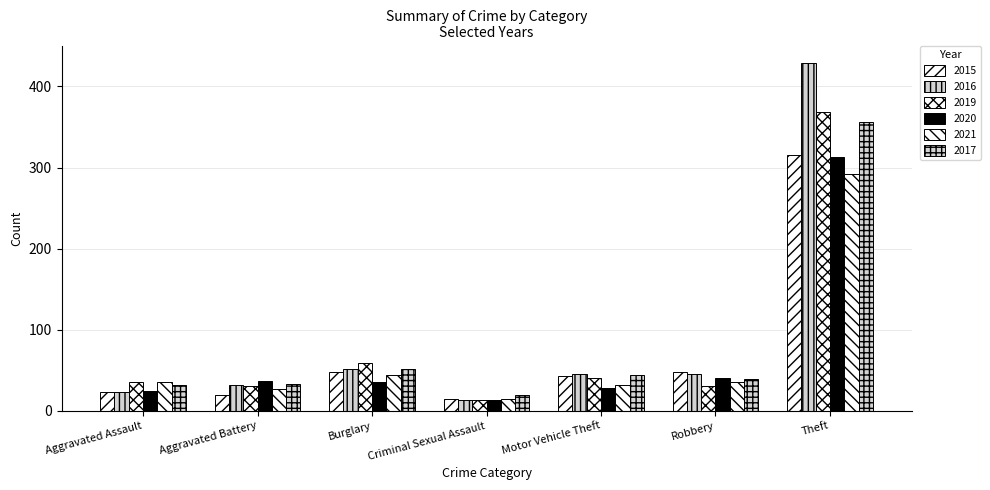

Reading left to right, list all the values displayed in this chart.

2015: 23	19	48	14	43	48	315
2016: 23	32	51	13	45	46	429
2019: 35	31	59	13	40	30	368
2020: 25	37	36	13	28	40	313
2021: 36	27	44	14	32	35	292
2017: 32	33	51	19	44	39	356